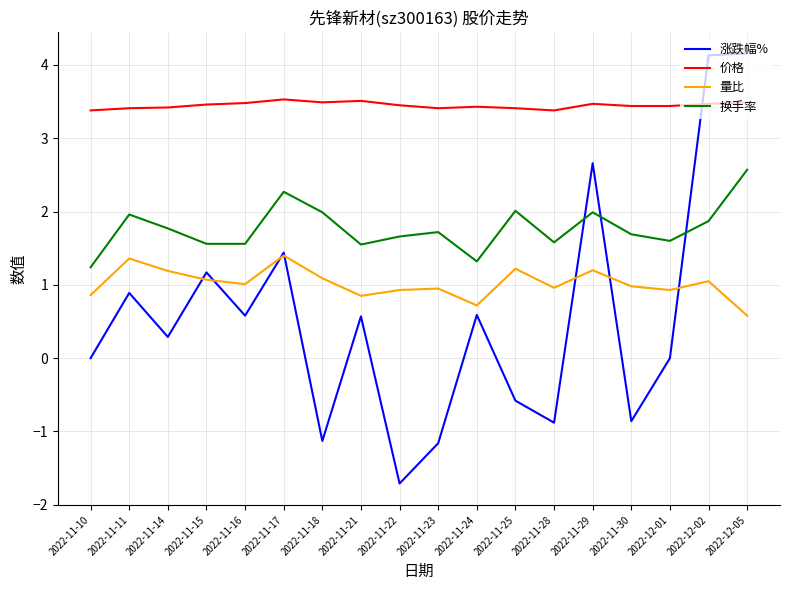

Count the number of categories in the chart.

18